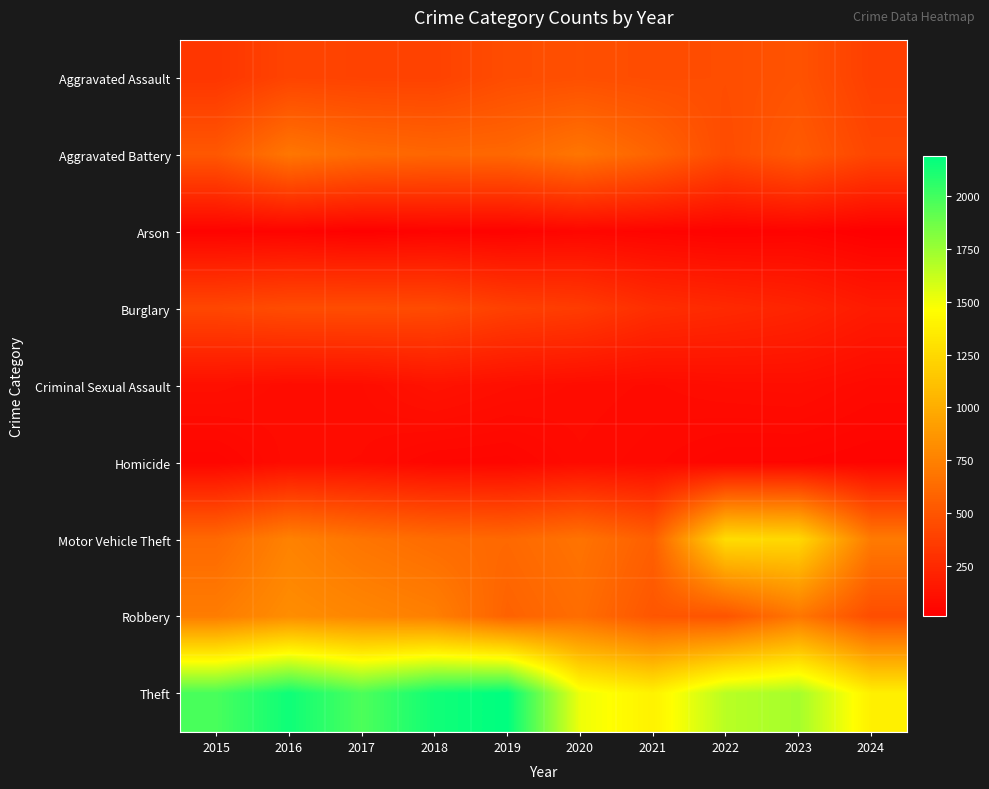

At how many categories does at least one series exceed 425?

10